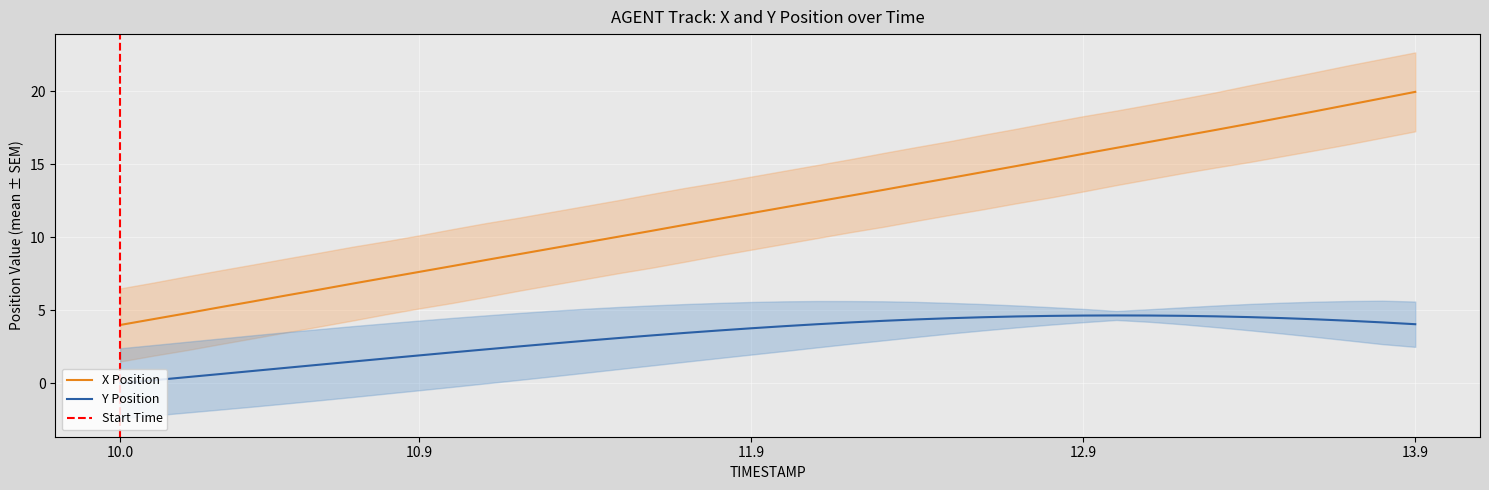

Which series has the largest total across all categories?

X